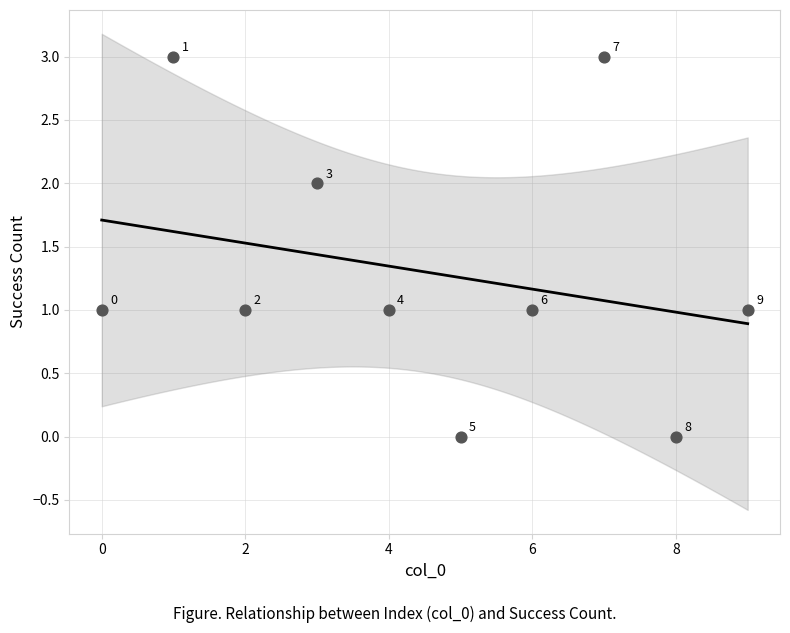

What is the range of Y values (max minus min)?

3